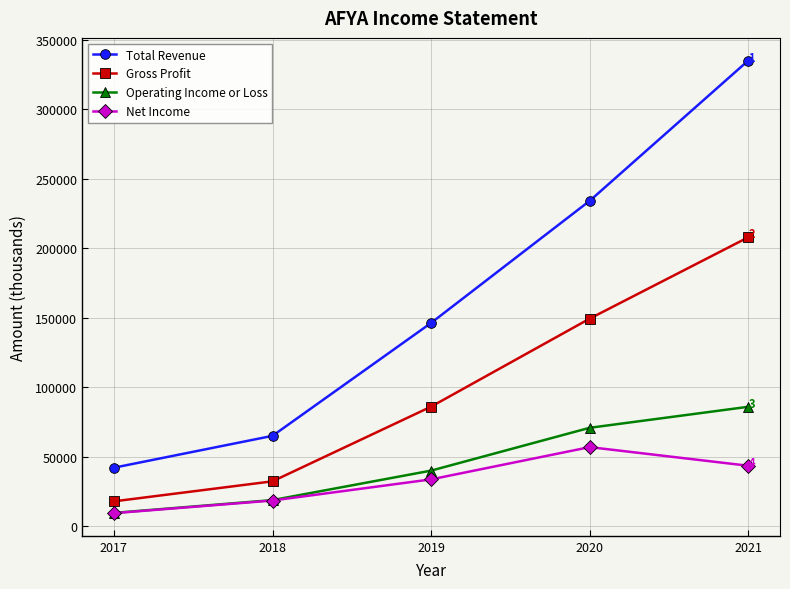

At which label is Total Revenue closest to 188500?

2019